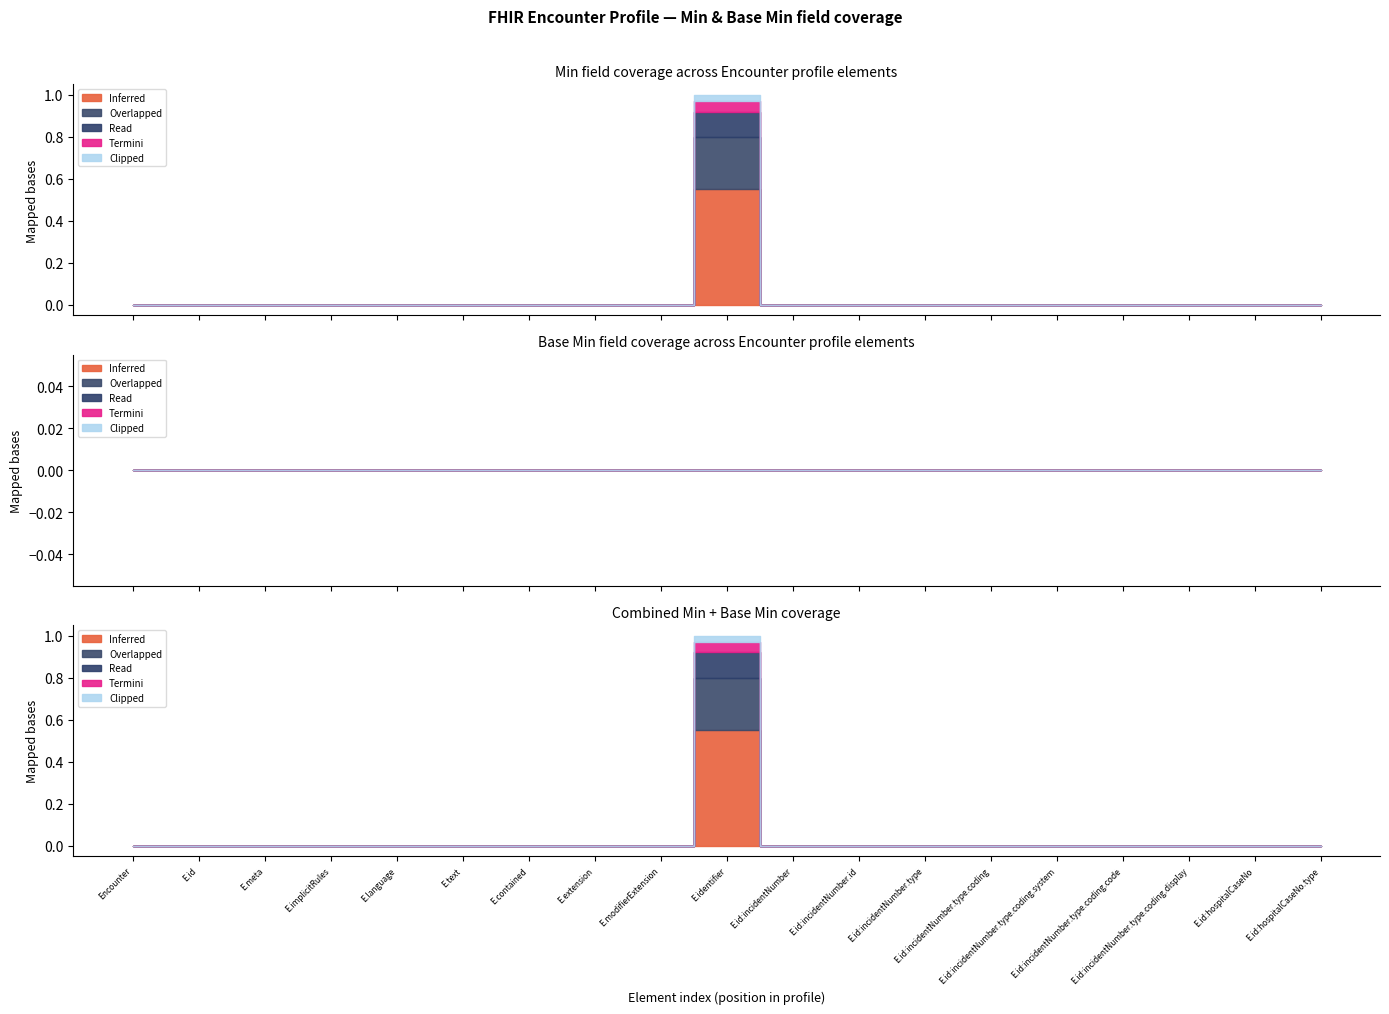

What is the label of the 11th point from the left?

Encounter.identifier:incidentNumber